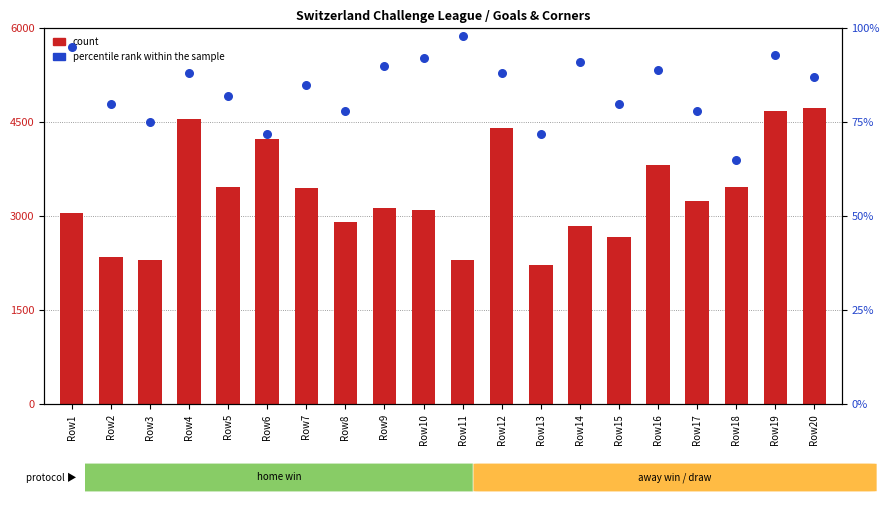

What are all the series names shown in the legend?

count, percentile rank within the sample